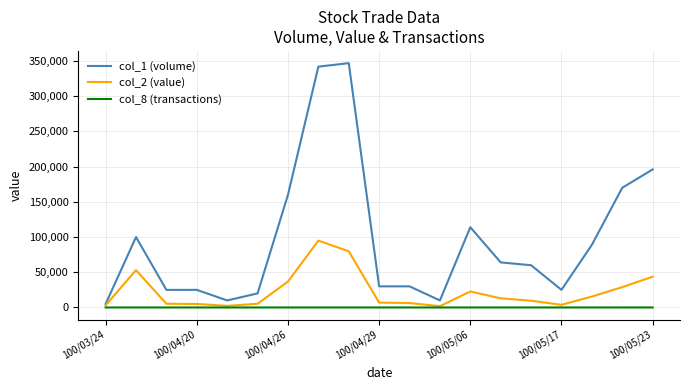

What is the maximum value shown in the chart?

347000